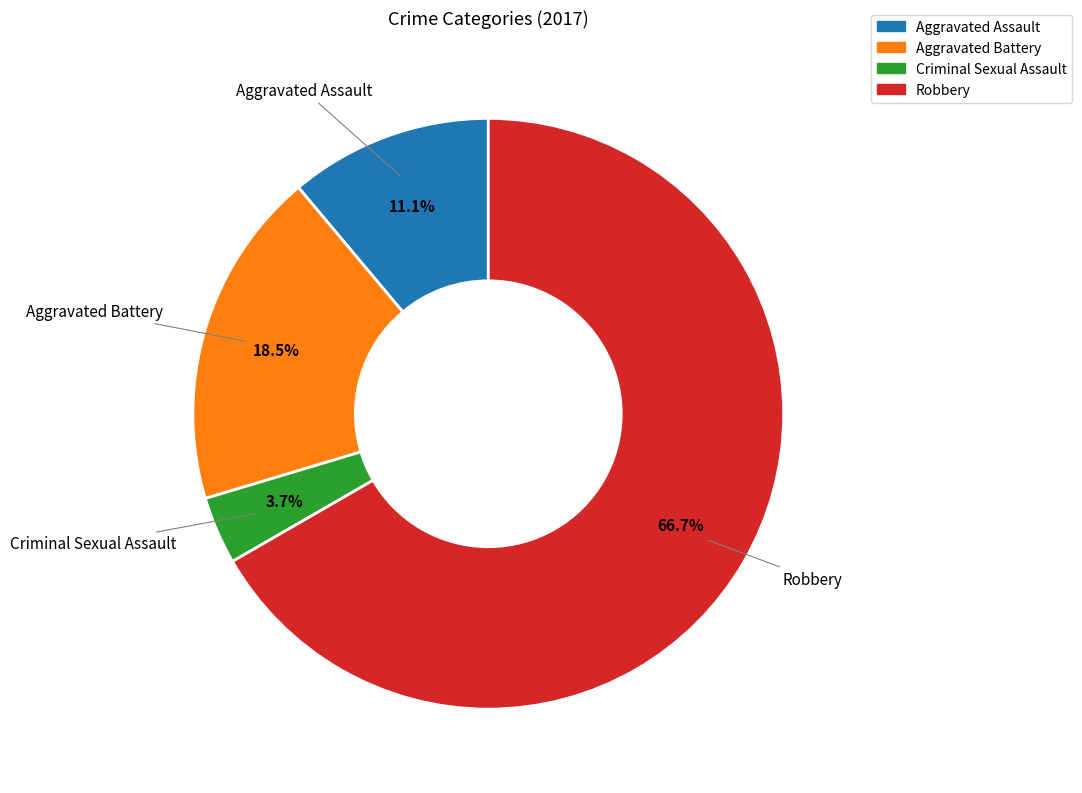

What percentage is the Aggravated Assault slice, to the nearest percent?

11%